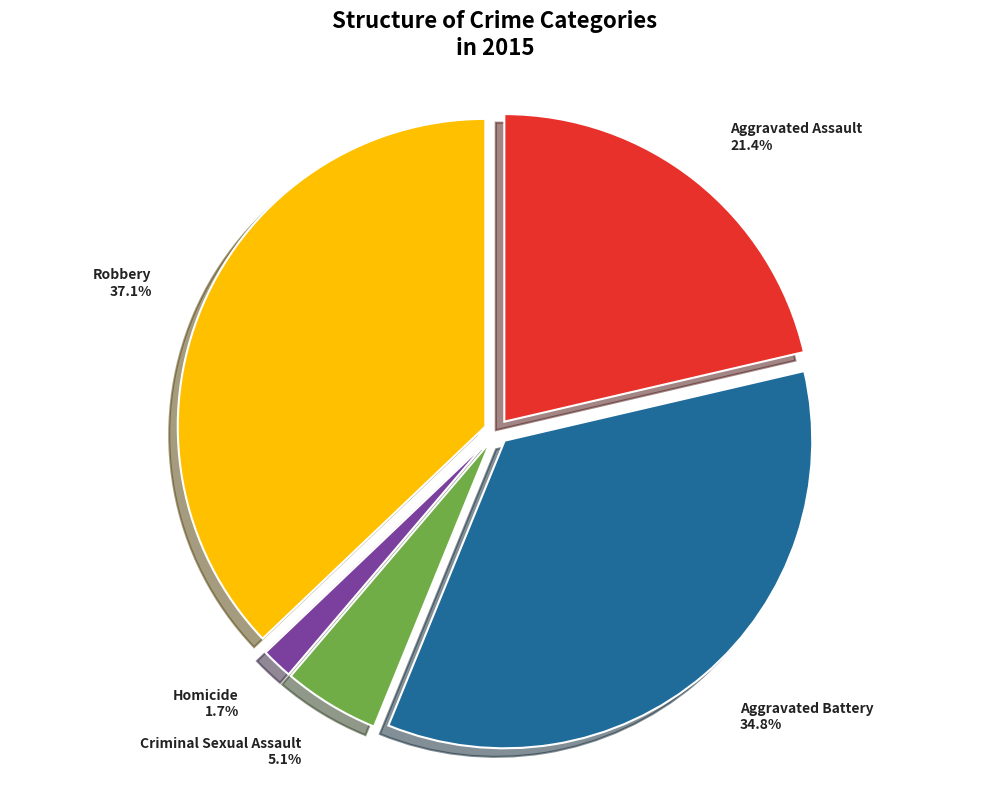

To the nearest percent, what is the difference between the largest and smallest slice percentages?

35%